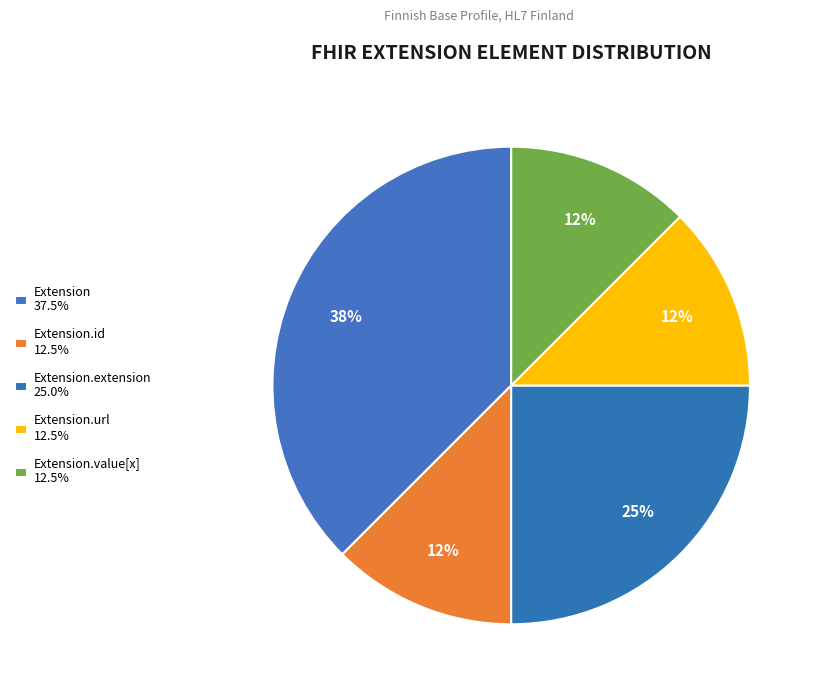

How many segments does this pie chart have?

5